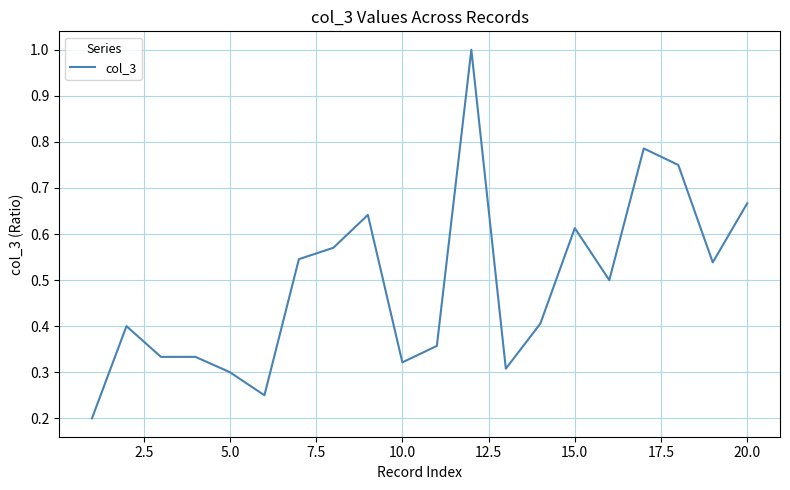

What is the greatest value displayed?

1.0